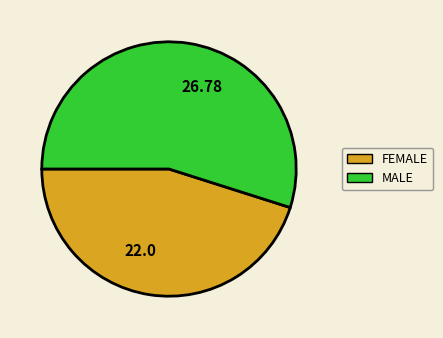

Is there a majority slice in this chart?

Yes